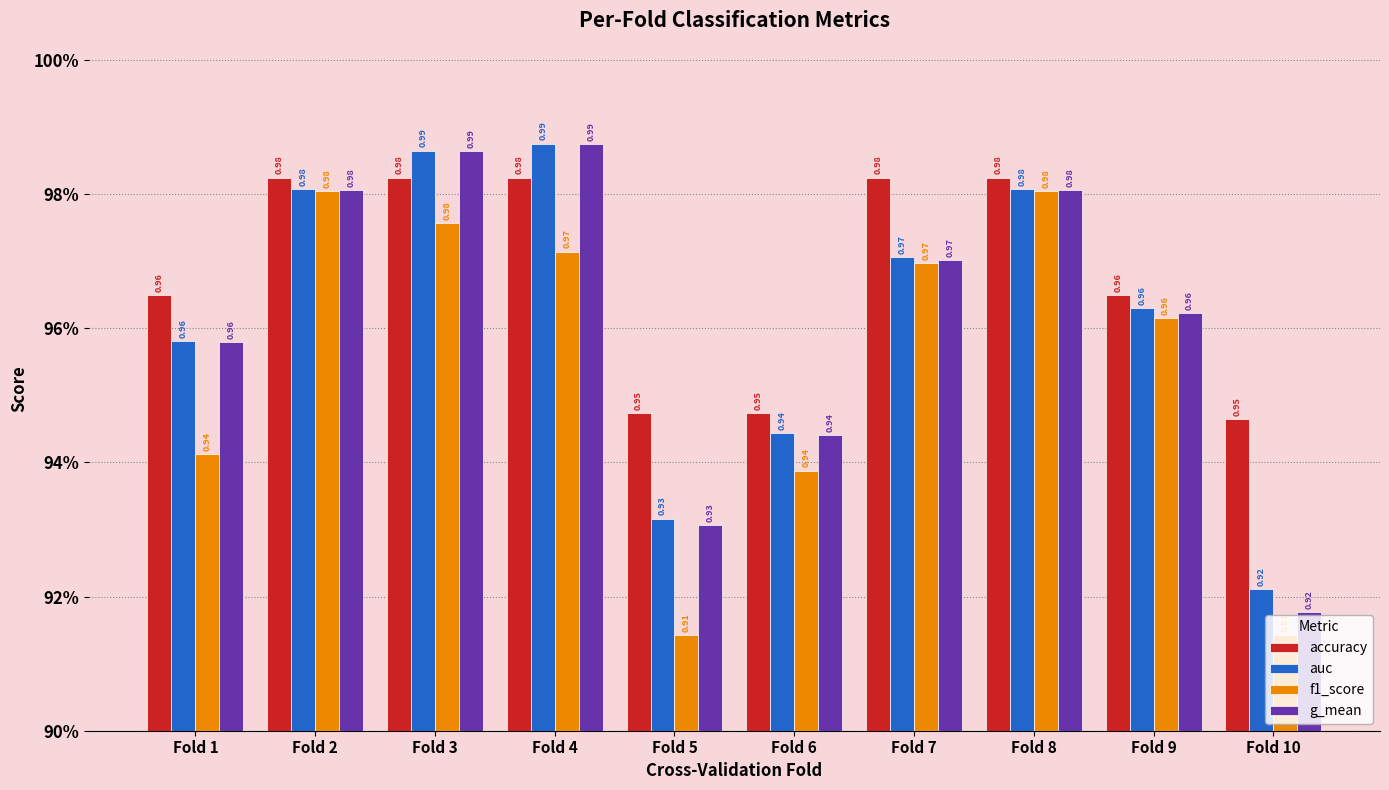

Between Fold 1 and Fold 6, which series saw the biggest shift?

accuracy